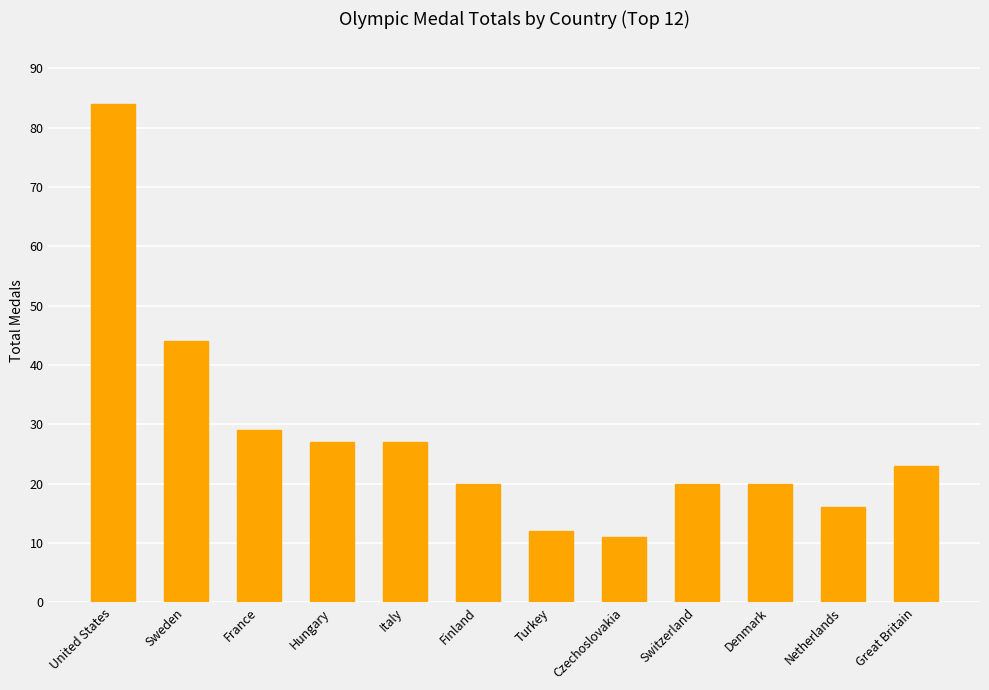

What is the minimum value shown in the chart?

11